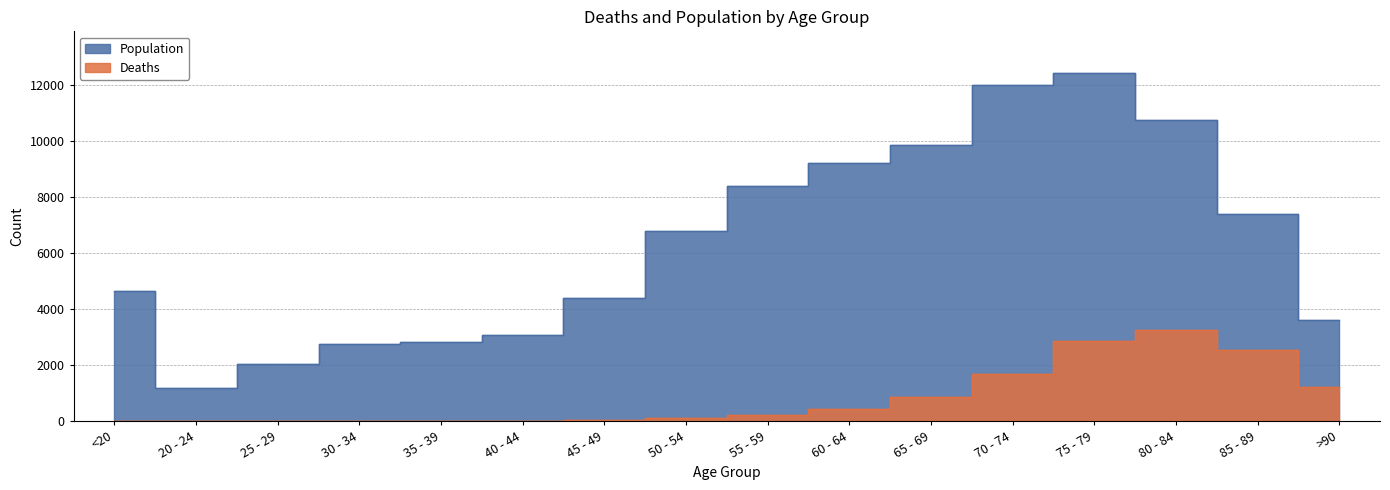

How many interior local valleys does the Deaths series have?

1